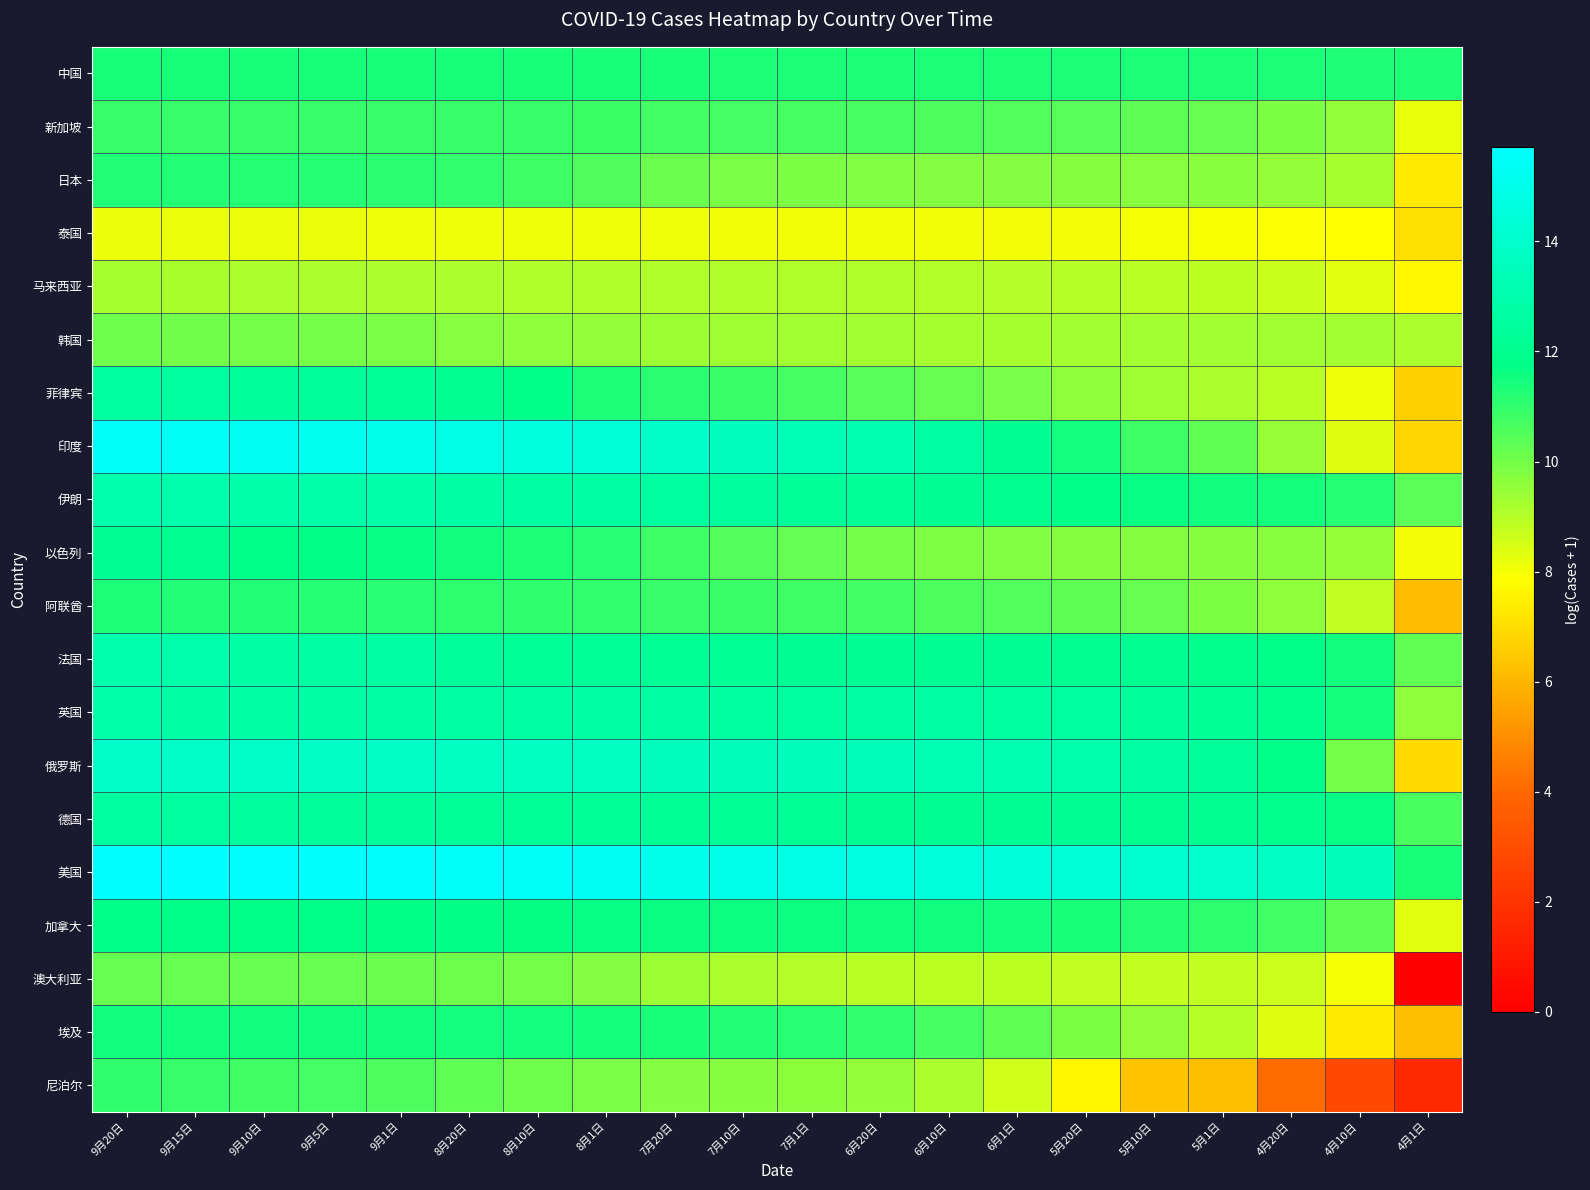

At how many categories does at least one series exceed 8?

20